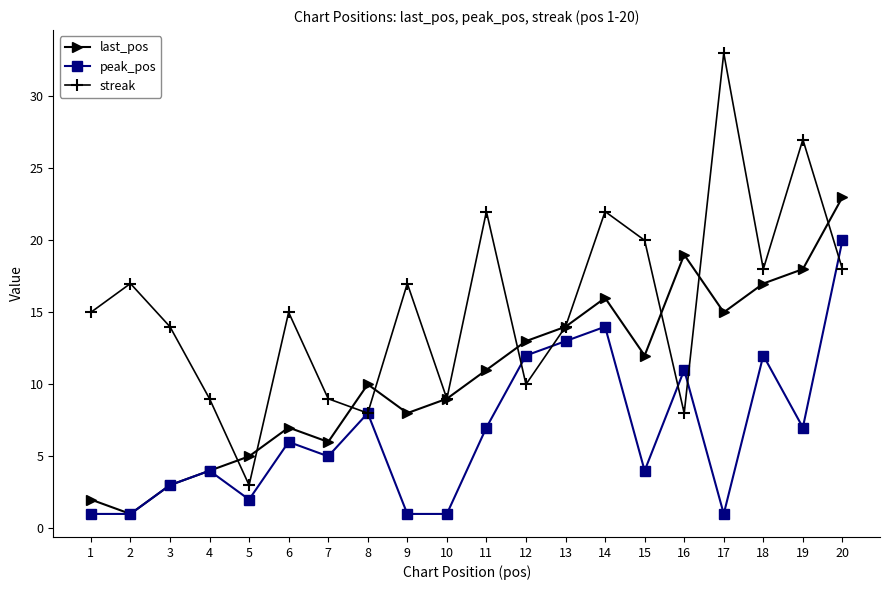

Is the value of peak_pos at 4 greater than the value of streak at 10?

No